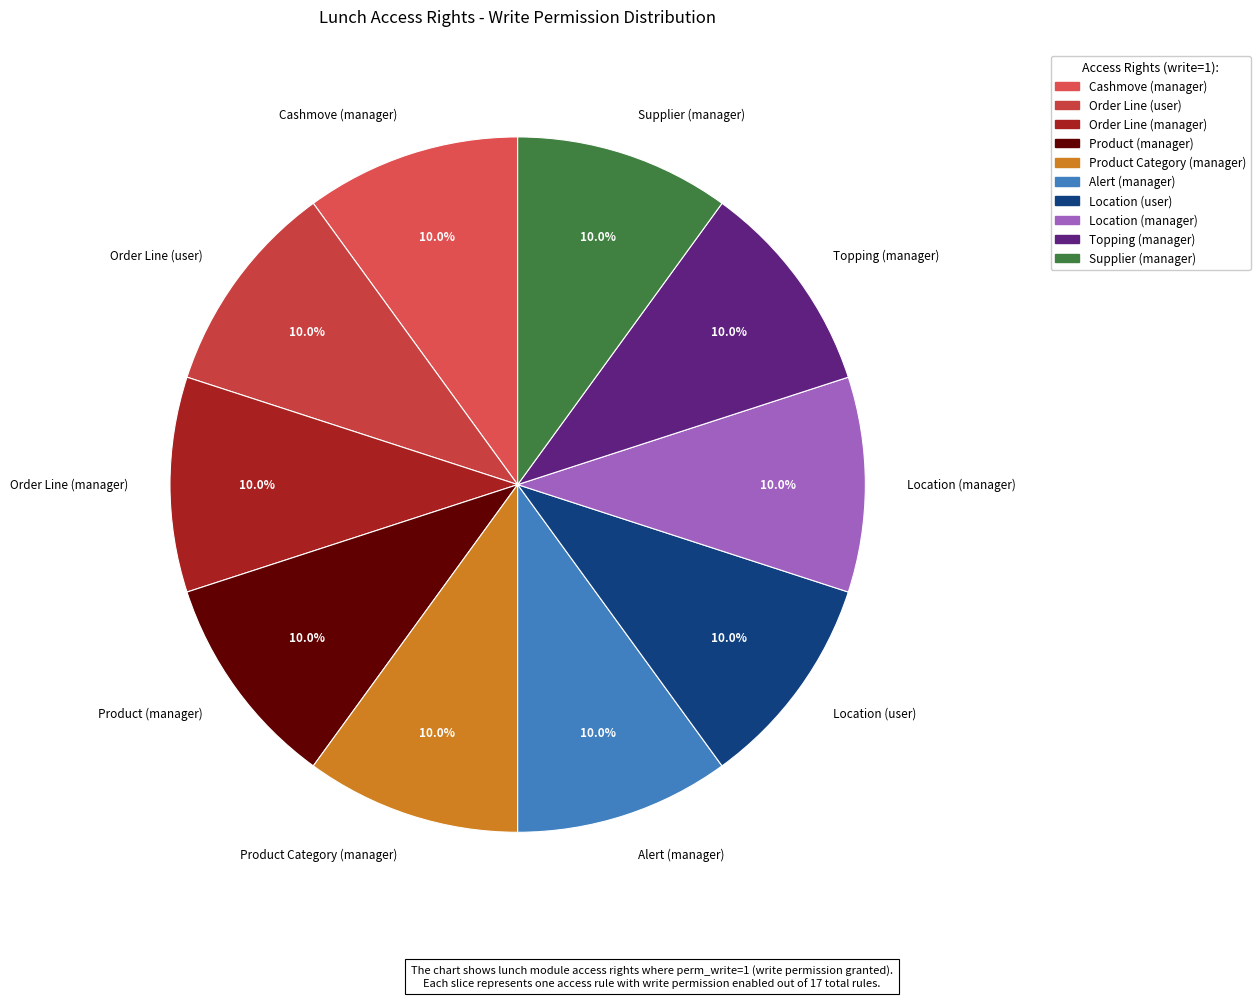

Is there any slice that represents more than half of the pie?

No